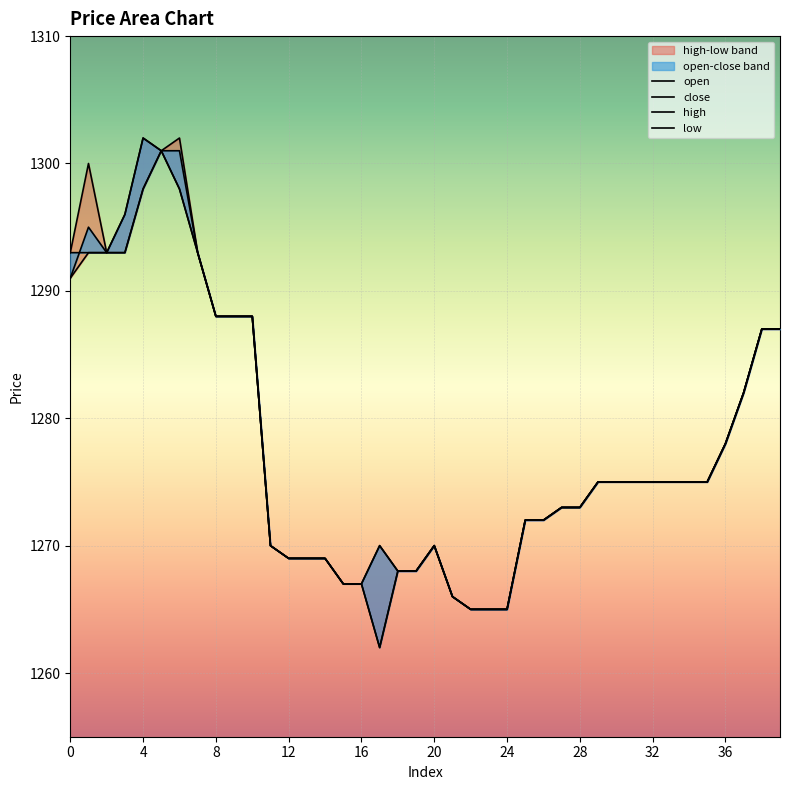

Which has a higher value, 28 or 27?

28